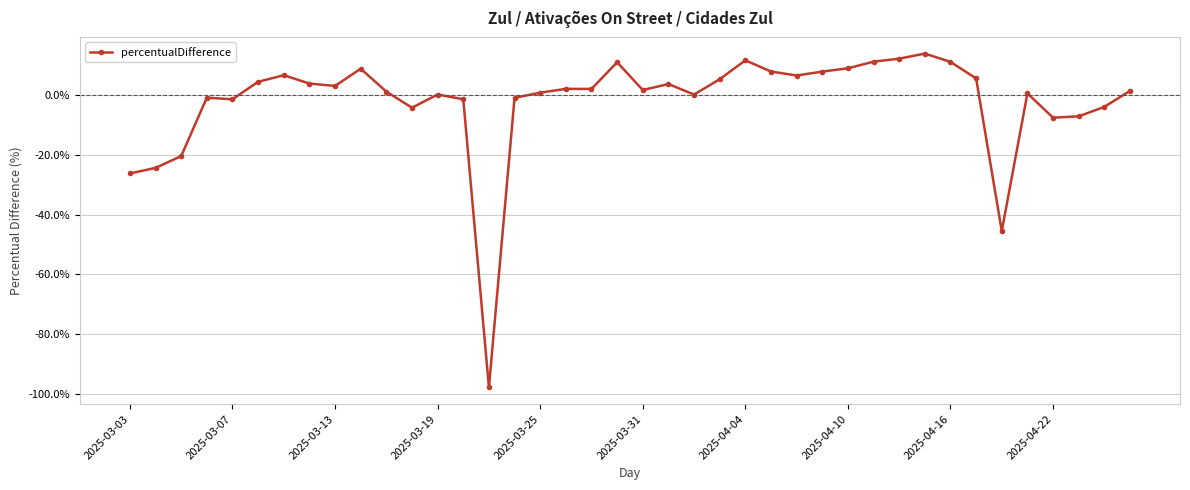

What is the value of the 26th point from the left?

8.0